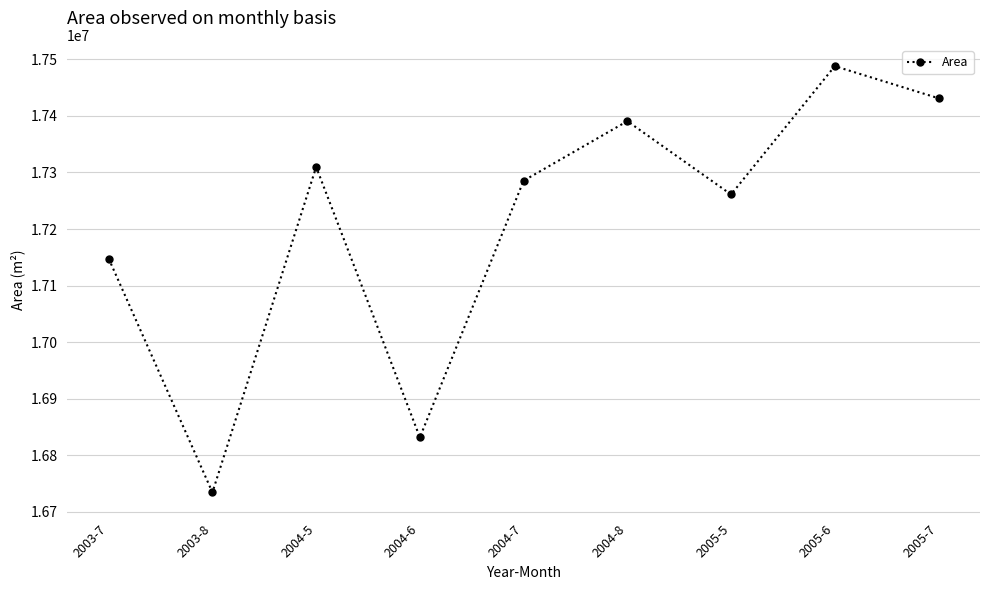

Reading left to right, list all the values displayed in this chart.

2003-7=17147700	2003-8=16734600	2004-5=17309700	2004-6=16831800	2004-7=17285400	2004-8=17390700	2005-5=17261100	2005-6=17487900	2005-7=17431200